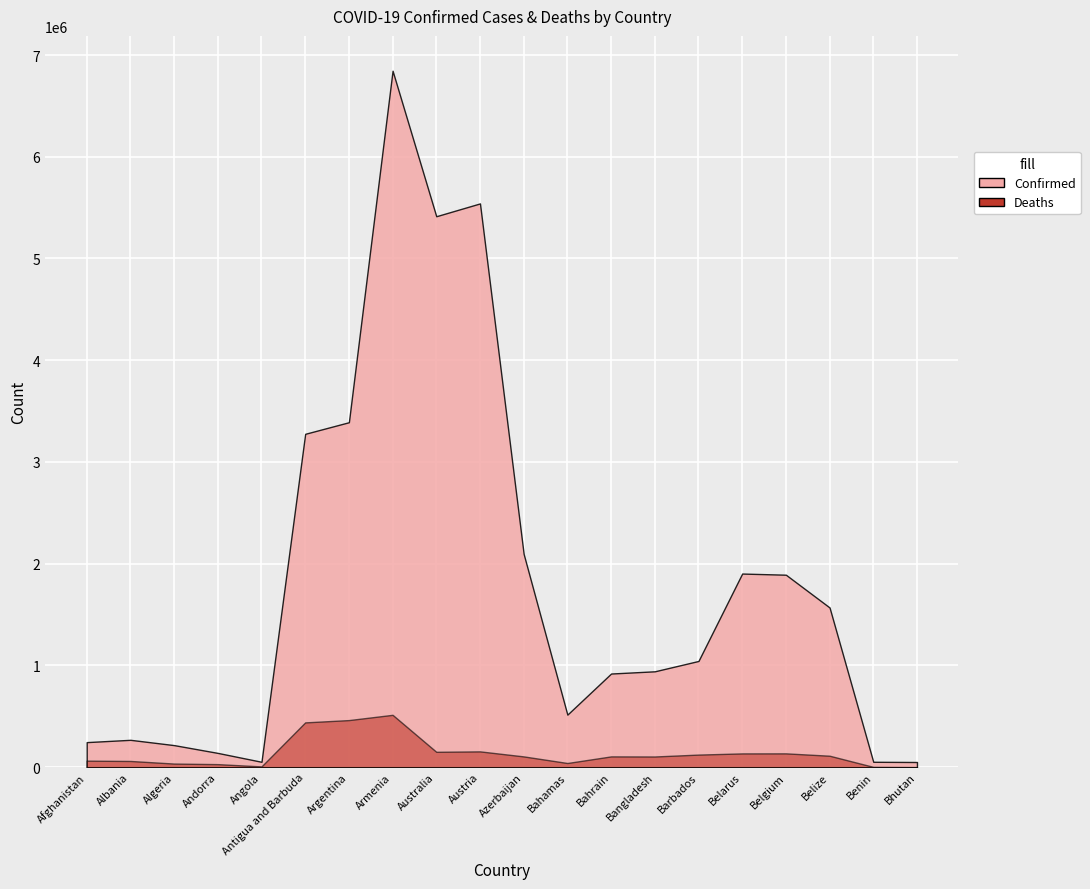

What is the smallest value displayed?

21